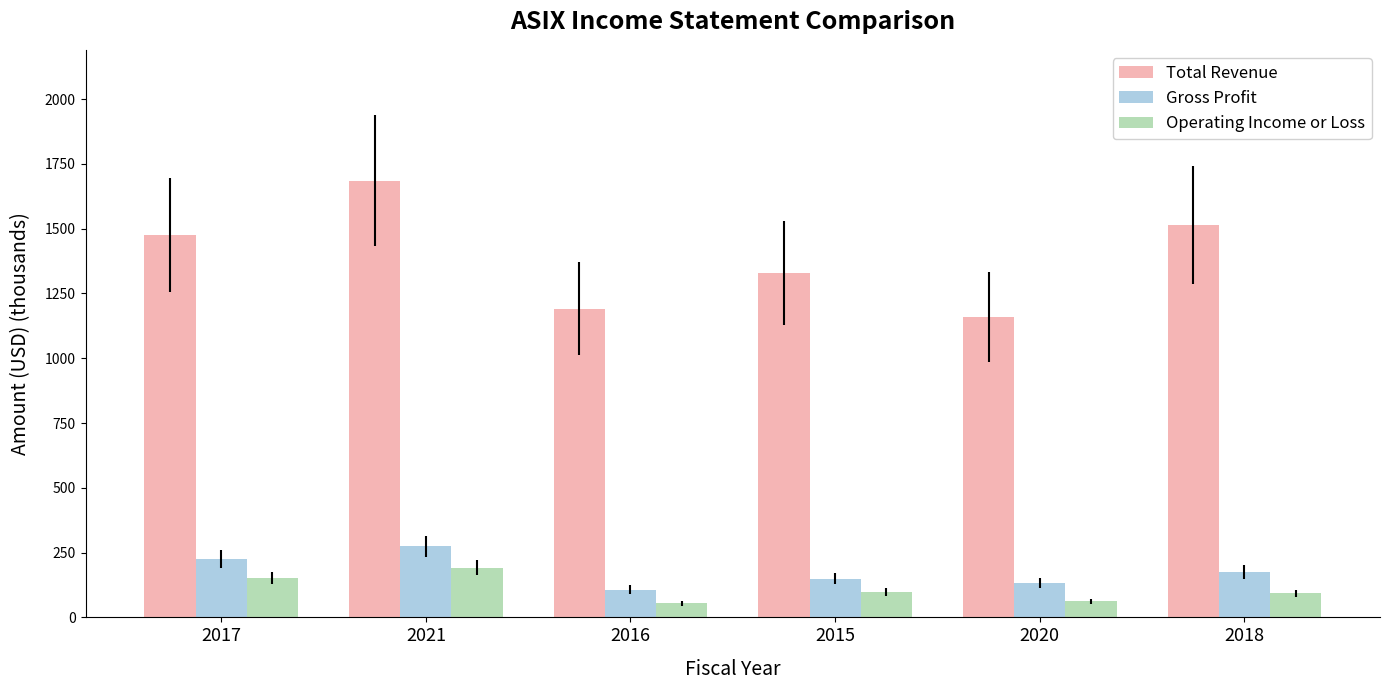

What are all the series names shown in the legend?

Total Revenue, Gross Profit, Operating Income or Loss